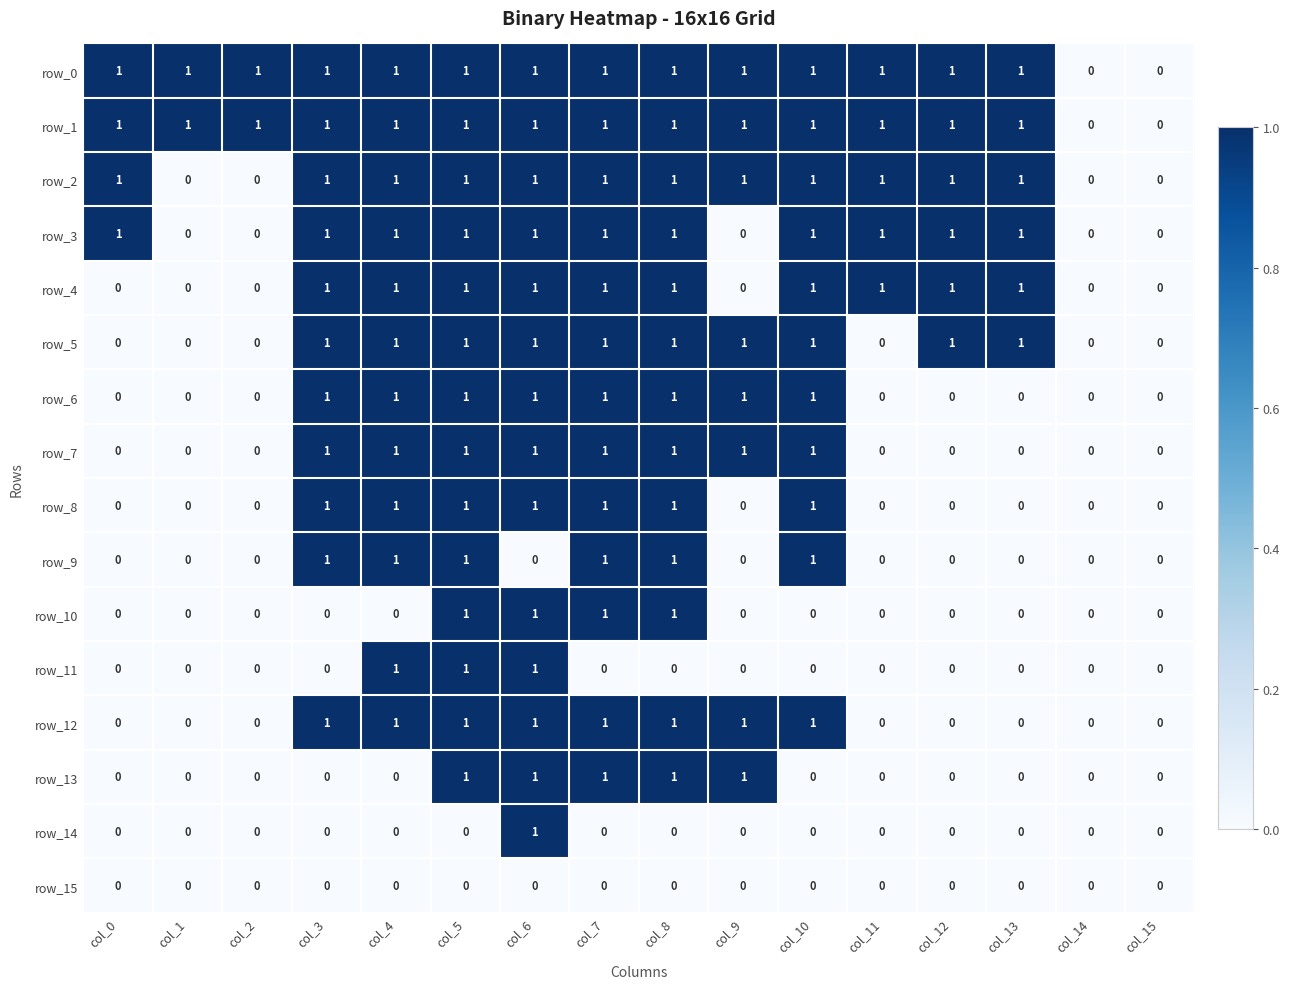

What is the total value across all series at col_8?

13